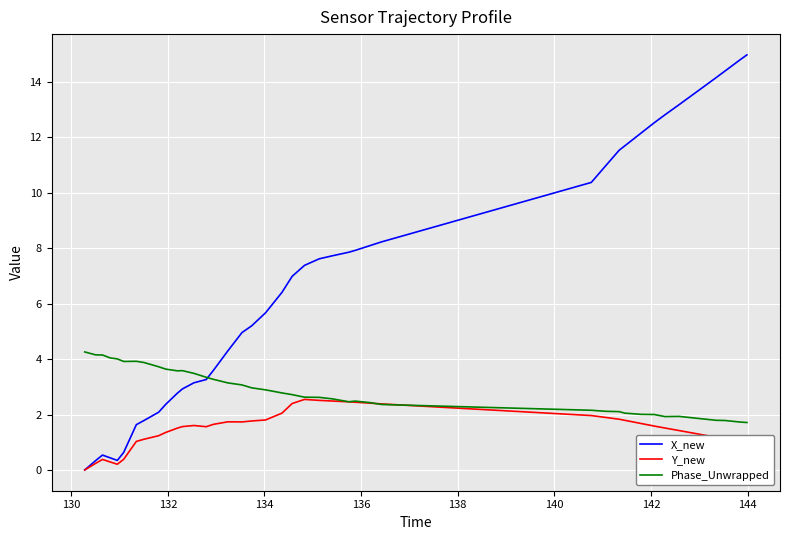

List the series in order of their overall mean, highest first.

X_new, Phase_Unwrapped, Y_new